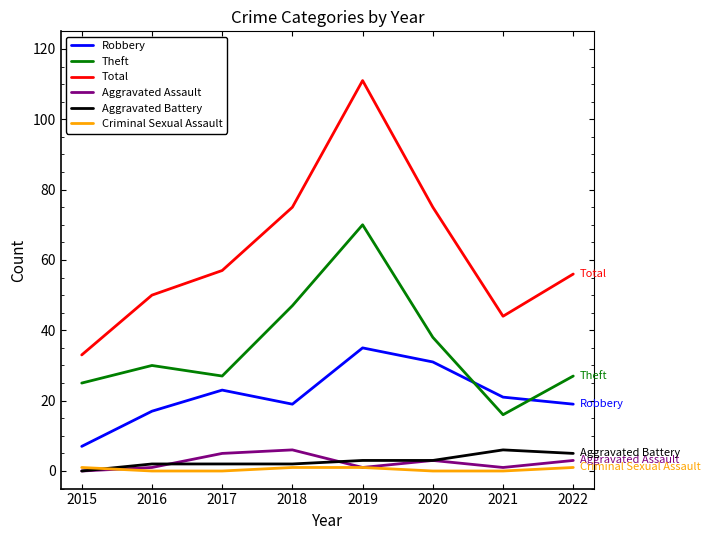

Is it true that Robbery equals 7 at 2015?

True